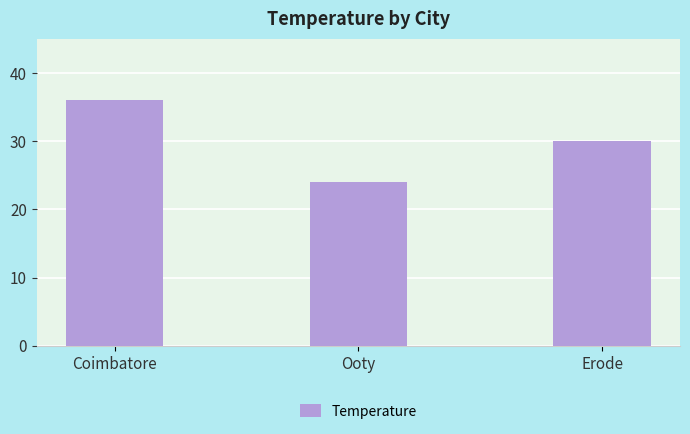

How many bars are there in total?

3